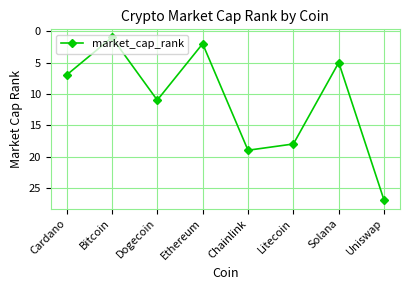

The value at Solana is 2. True or false?

False